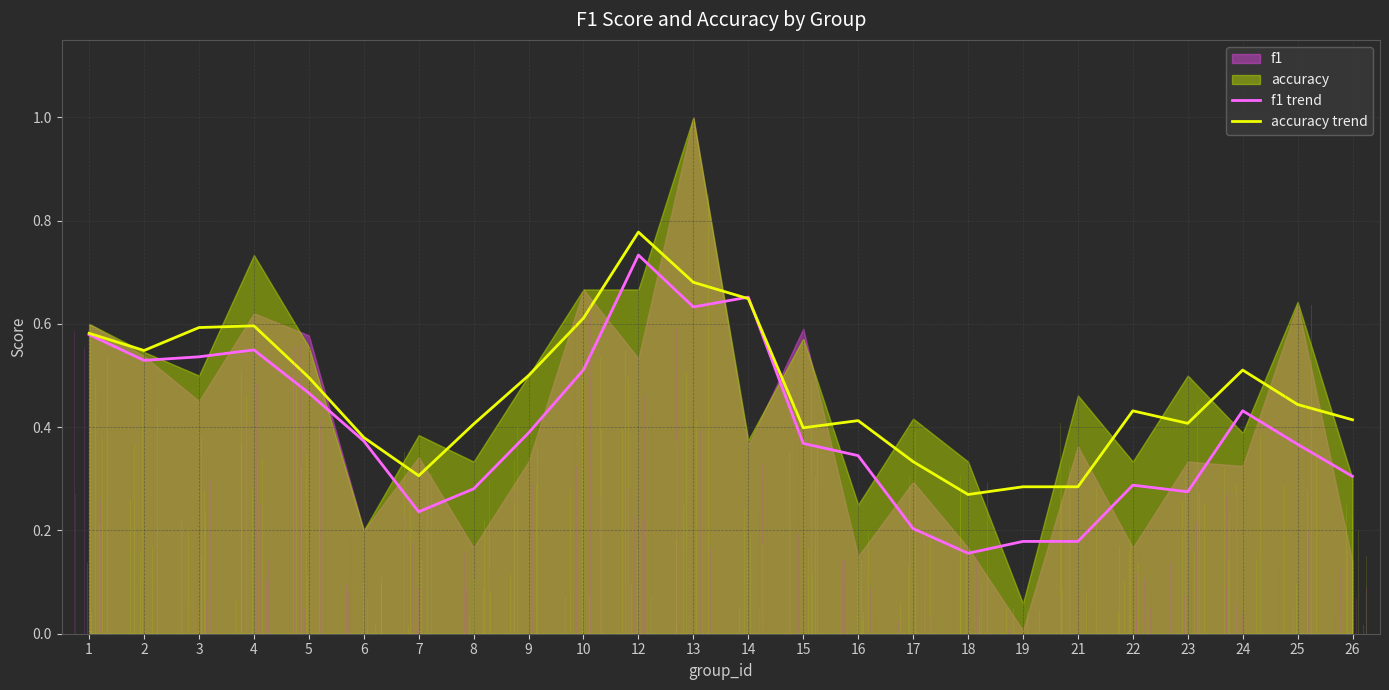

Which series has the largest range (max minus min)?

f1 trend